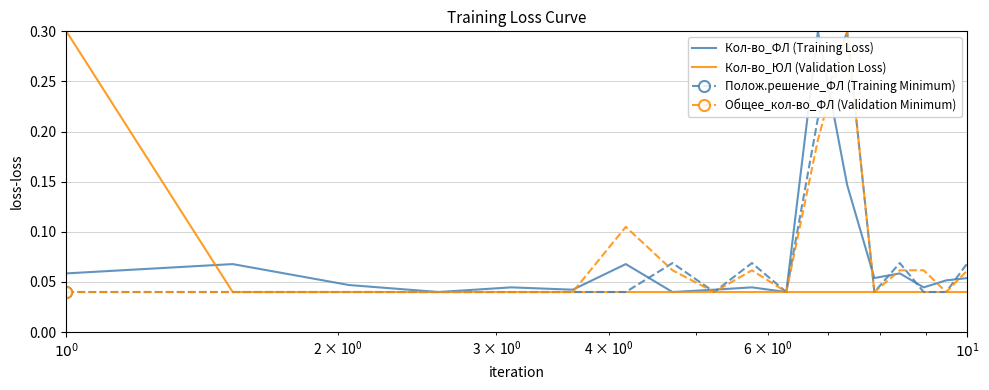

What is the maximum value shown in the chart?

0.3